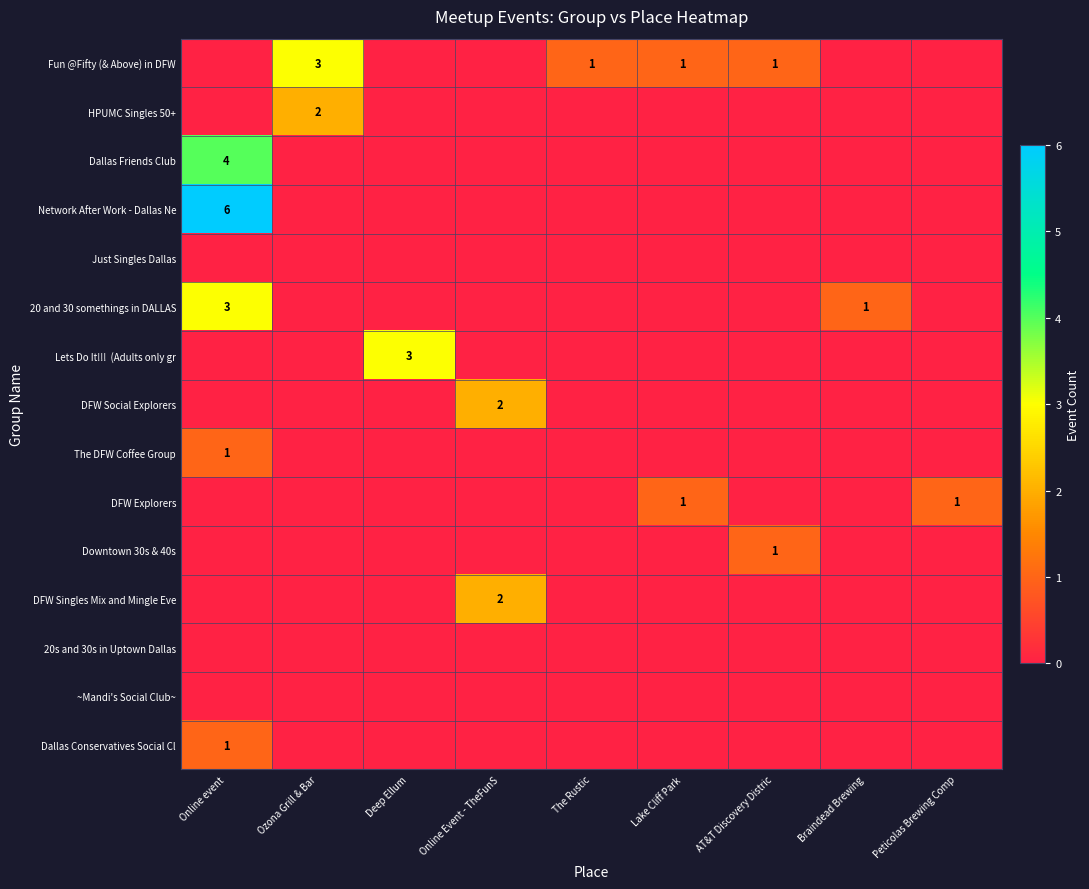

At which category is the sum across all series the highest?

Online event